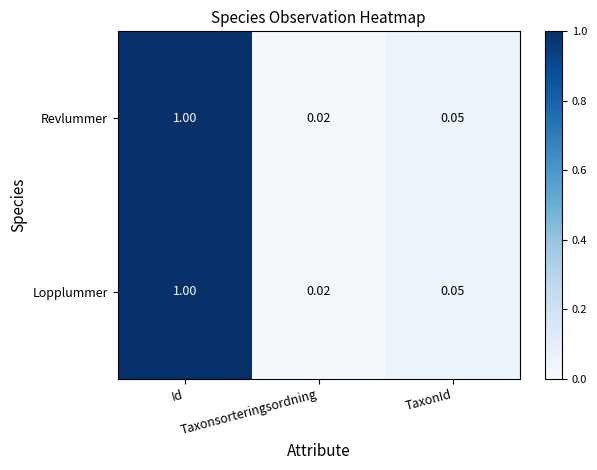

How many categories are shown in the chart?

3